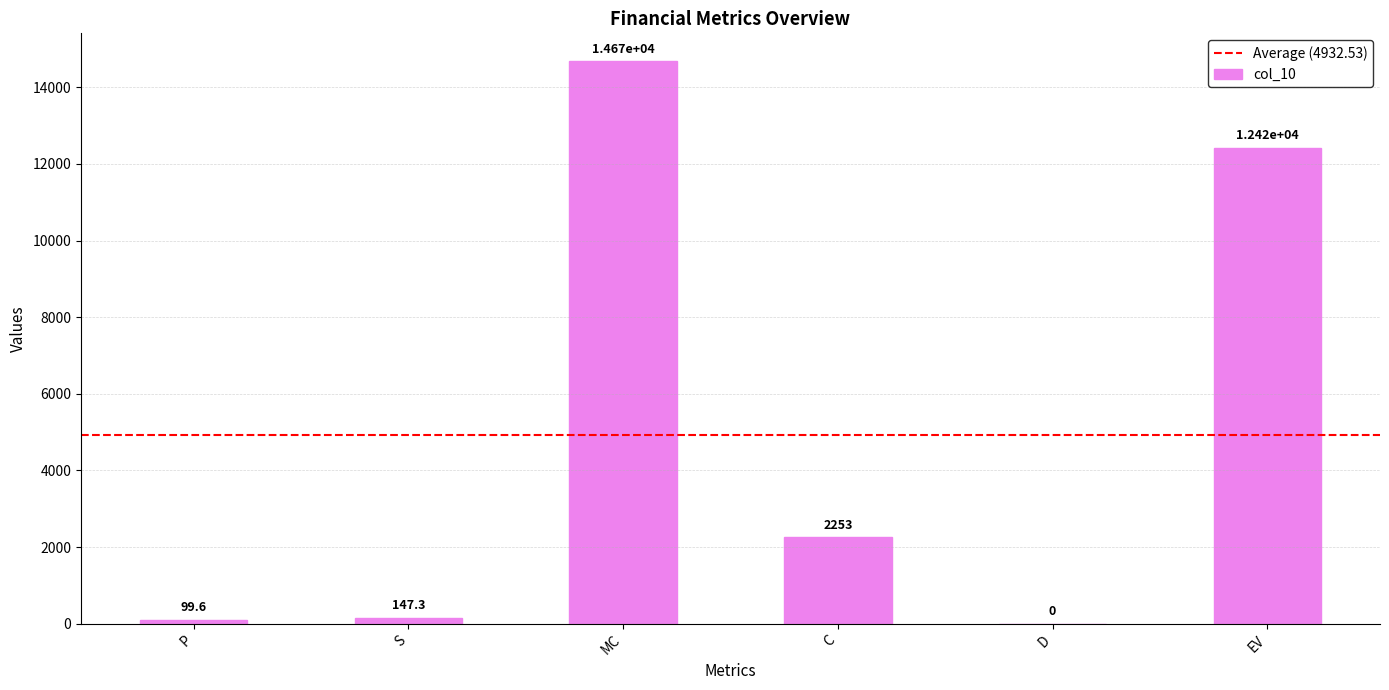

At which label does the data first exceed 2253?

MC